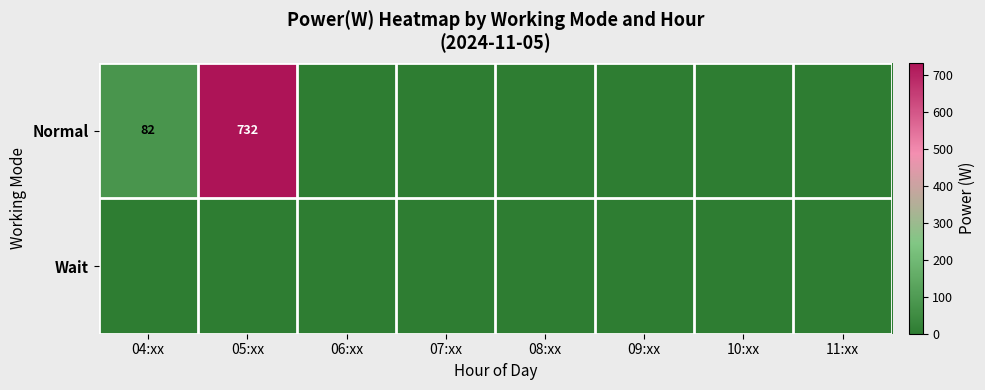

At which category does the chart reach its peak across all series?

05:xx